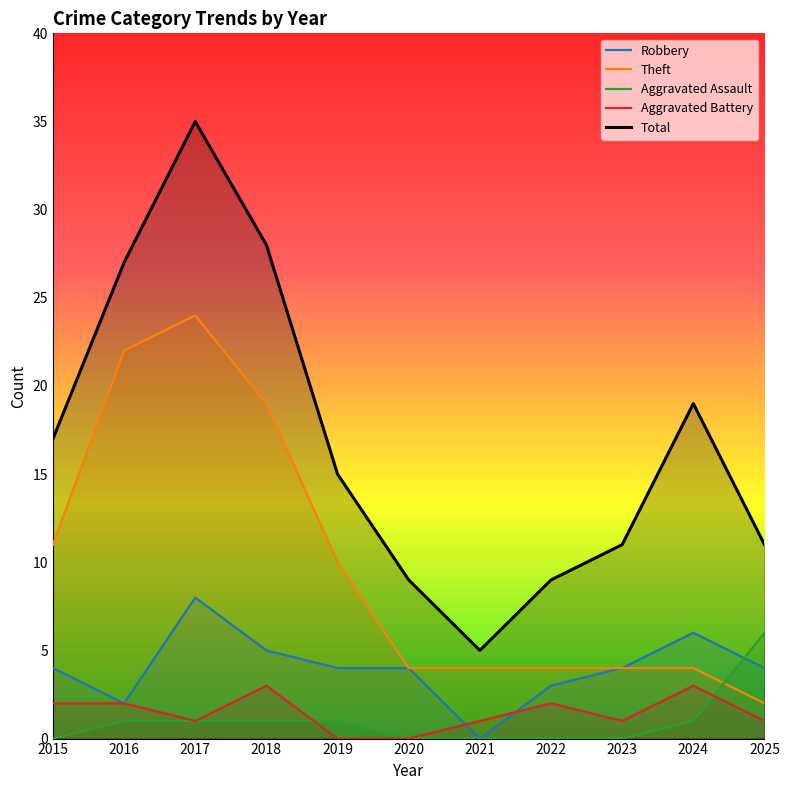

How many data points does each series have?

11